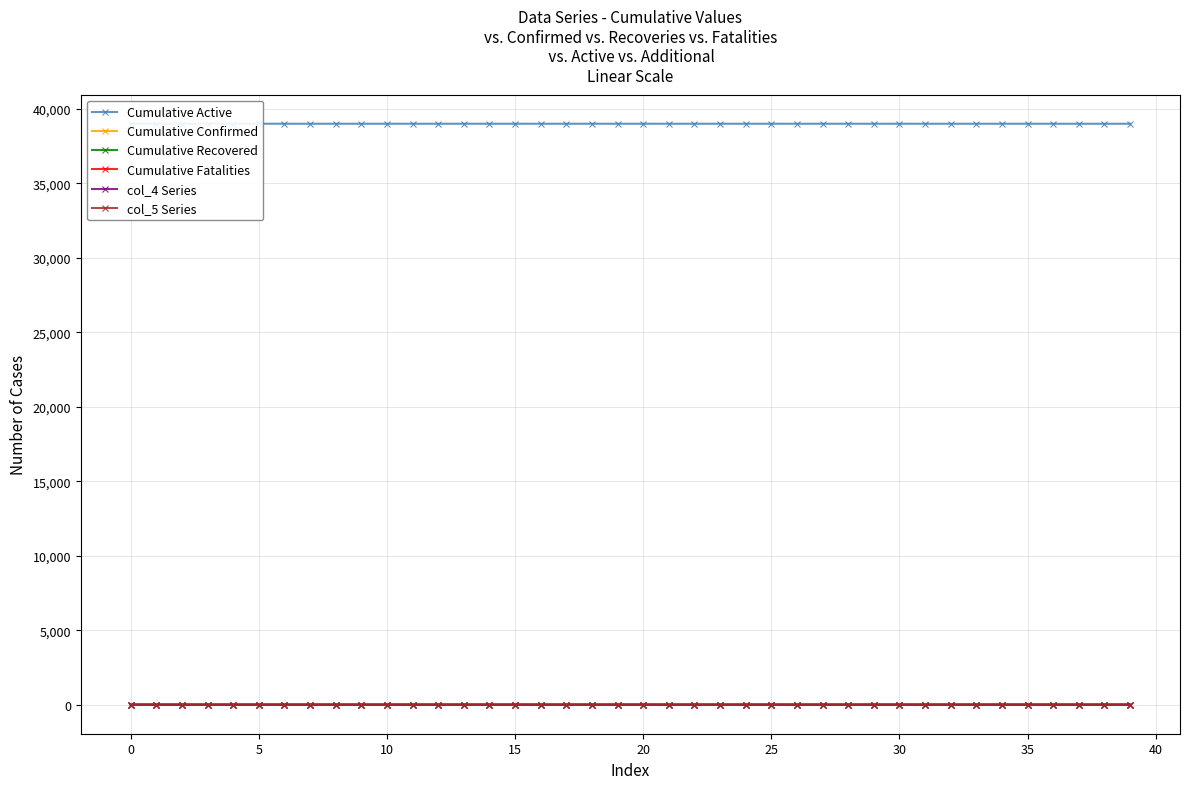

What is the label of the 28th point from the left?

27